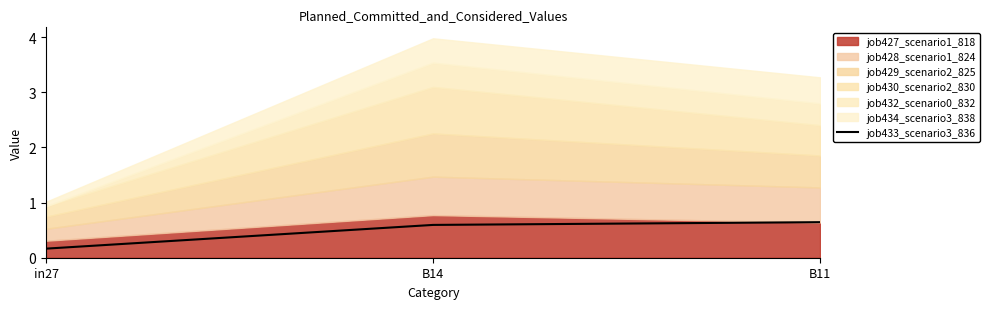

What is the change in value from in27 to B11?

+0.5